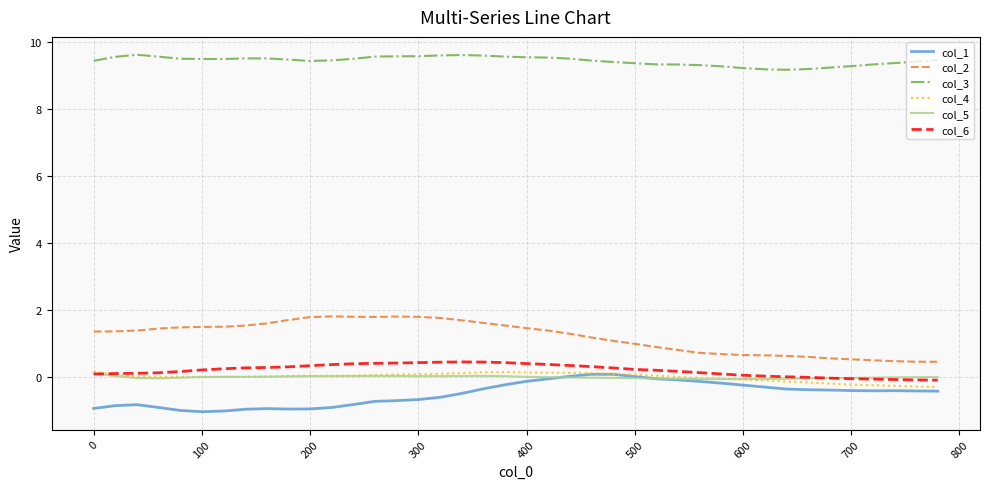

Which series has the largest range (max minus min)?

col_2